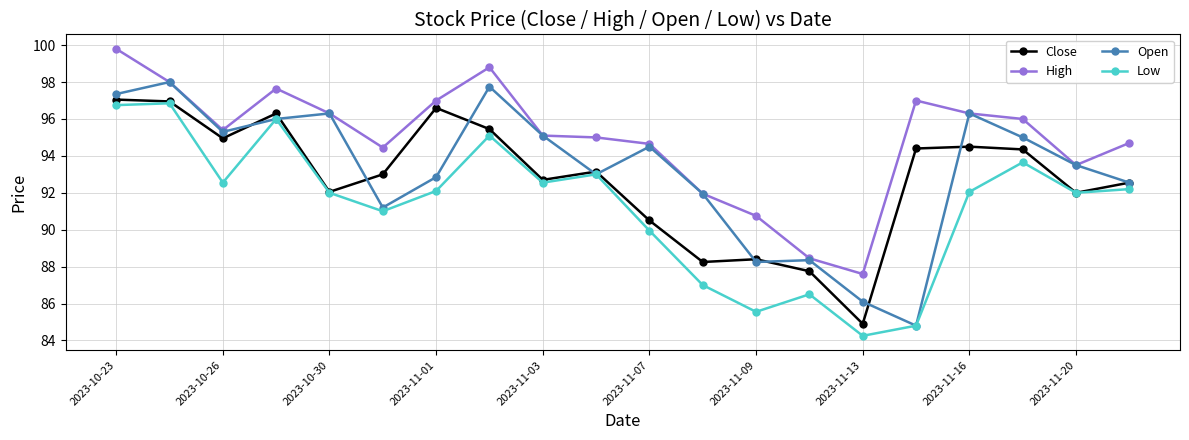

In Close, how many points are lower than both neighbors (excluding endpoints)?

6